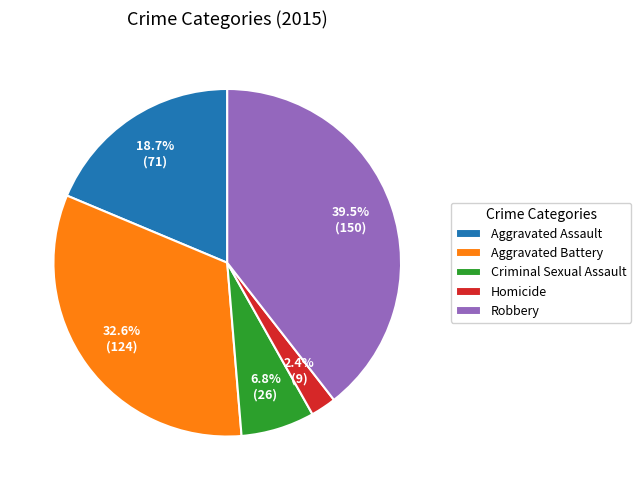

Approximately how many times larger is the value at Robbery compared to Criminal Sexual Assault?

5.8